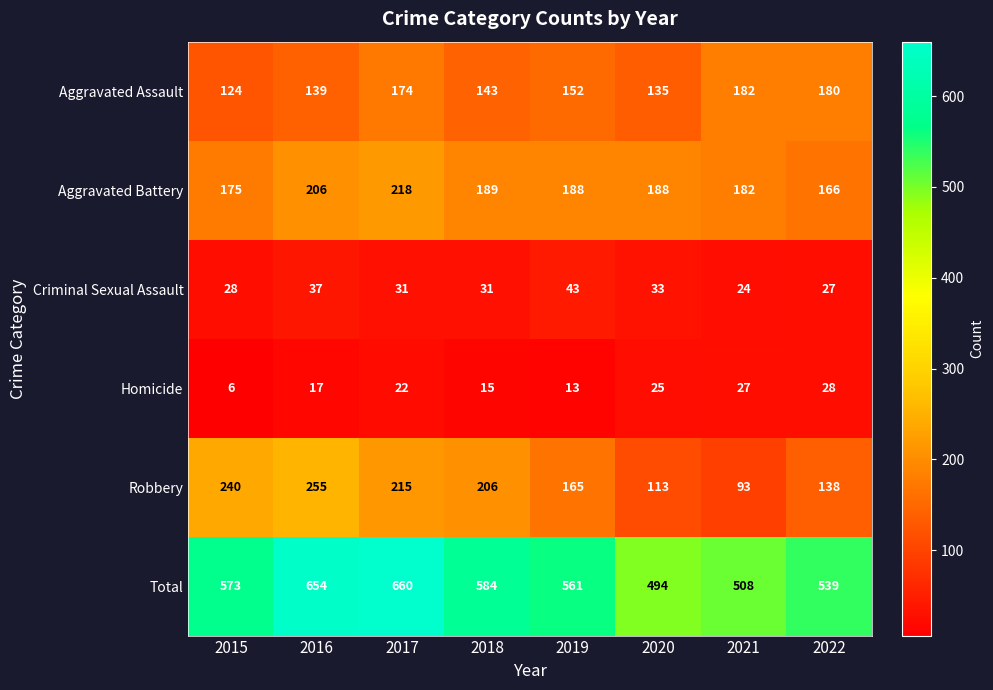

What is the sum of all Total values?

4573